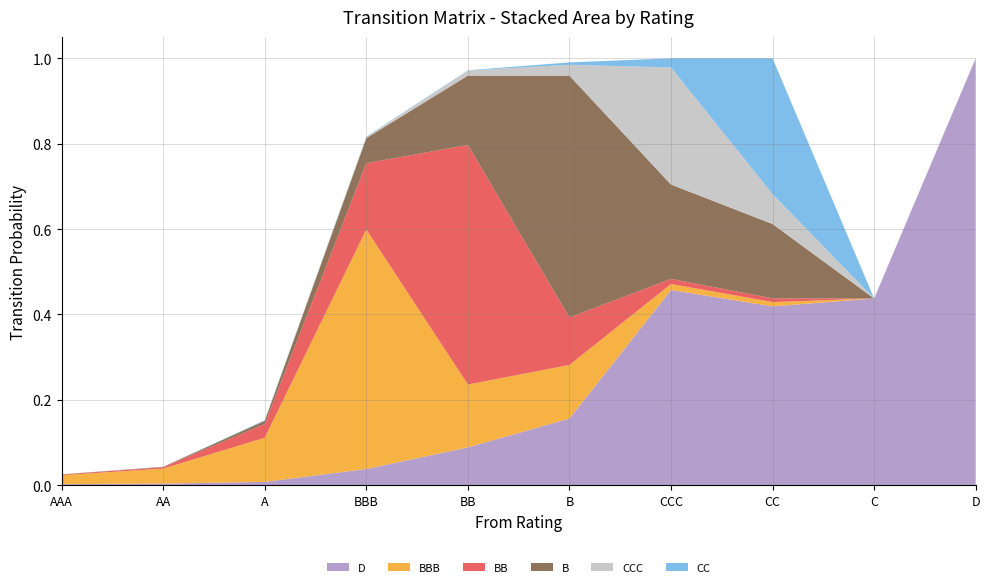

Reading left to right, transcribe all the data shown in this chart.

D: AAA=0.0	AA=0.0	A=0.0	BBB=0.0	BB=0.1	B=0.2	CCC=0.5	CC=0.4	C=0.4	D=1.0
BBB: AAA=0.0	AA=0.0	A=0.1	BBB=0.6	BB=0.1	B=0.1	CCC=0.0	CC=0.0	C=0.0	D=0.0
BB: AAA=0.0	AA=0.0	A=0.0	BBB=0.2	BB=0.6	B=0.1	CCC=0.0	CC=0.0	C=0.0	D=0.0
B: AAA=0.0	AA=0.0	A=0.0	BBB=0.1	BB=0.2	B=0.6	CCC=0.2	CC=0.2	C=0.0	D=0.0
CCC: AAA=0.0	AA=0.0	A=0.0	BBB=0.0	BB=0.0	B=0.0	CCC=0.3	CC=0.1	C=0.0	D=0.0
CC: AAA=0.0	AA=0.0	A=0.0	BBB=0.0	BB=0.0	B=0.0	CCC=0.0	CC=0.3	C=0.0	D=0.0